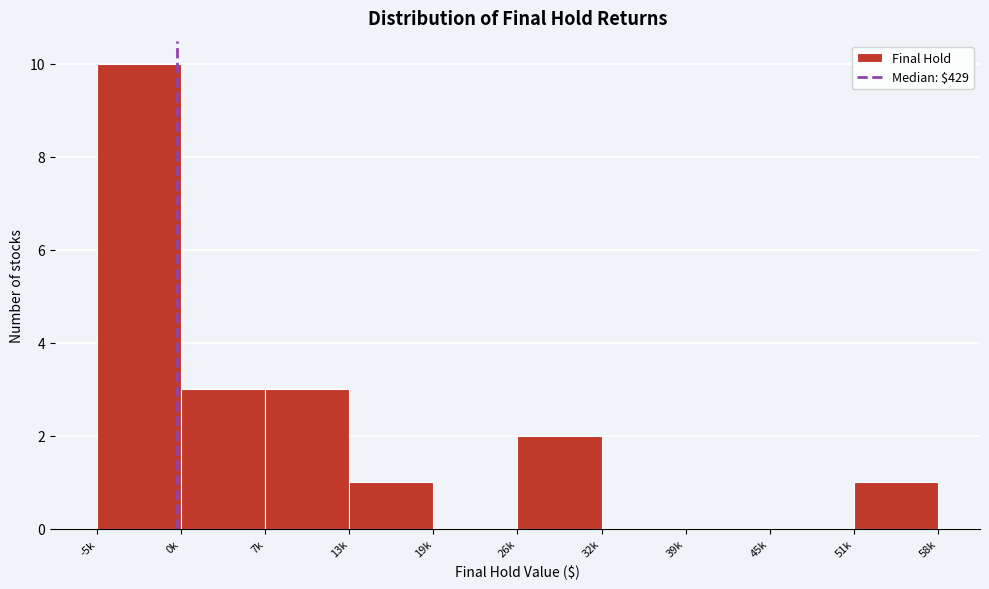

Reading left to right, what are all the values shown in this chart?

-5k=10	0k=3	7k=3	13k=1	19k=0	26k=2	32k=0	39k=0	45k=0	51k=1